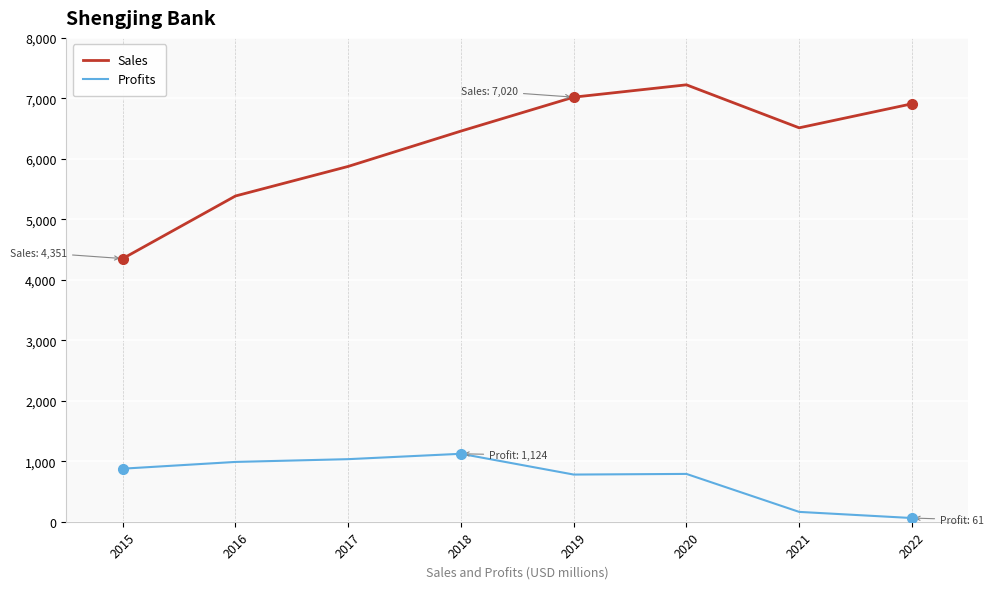

True or false: Sales and Profits intersect in this chart.

False